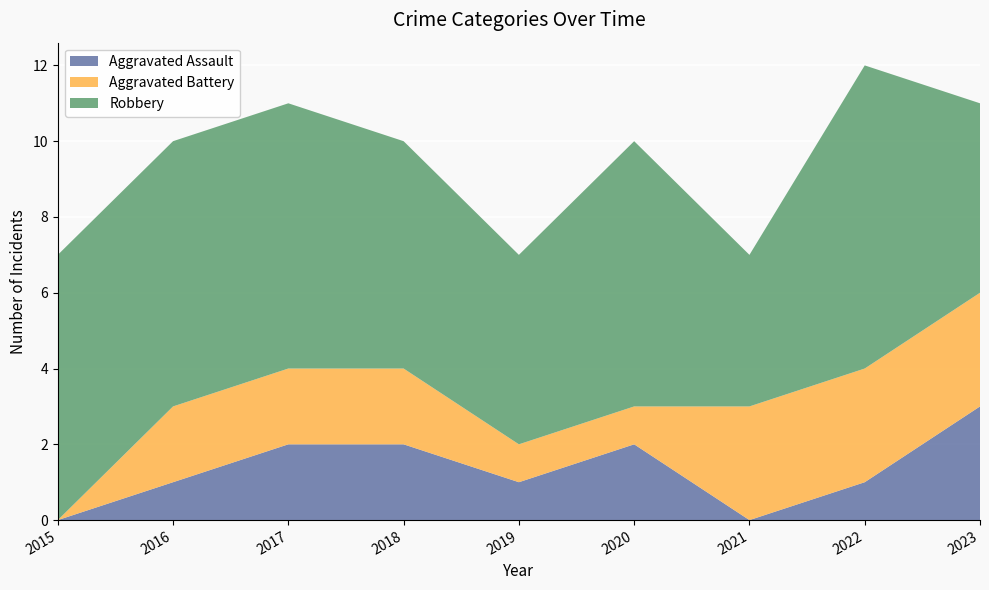

Reading left to right, transcribe all the data shown in this chart.

Aggravated Assault: 2015=0	2016=1	2017=2	2018=2	2019=1	2020=2	2021=0	2022=1	2023=3
Aggravated Battery: 2015=0	2016=2	2017=2	2018=2	2019=1	2020=1	2021=3	2022=3	2023=3
Robbery: 2015=7	2016=7	2017=7	2018=6	2019=5	2020=7	2021=4	2022=8	2023=5